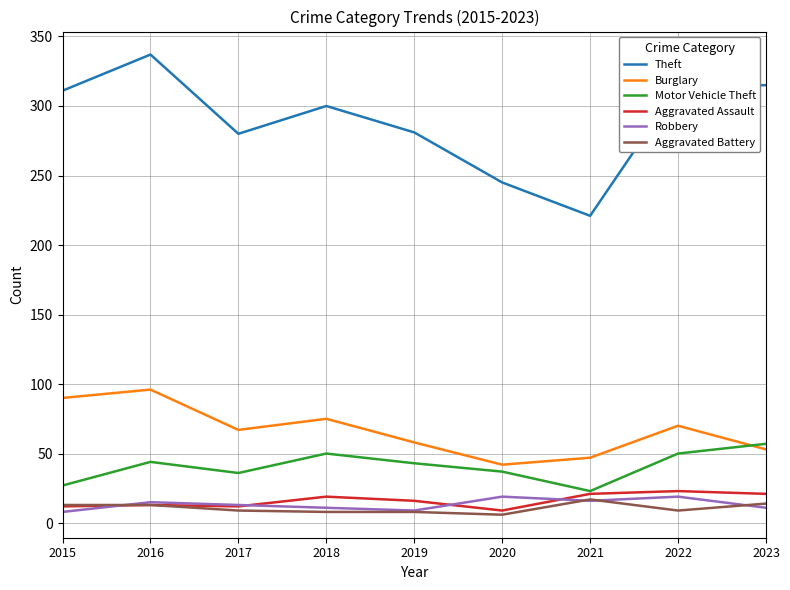

At how many categories does at least one series exceed 263?

7